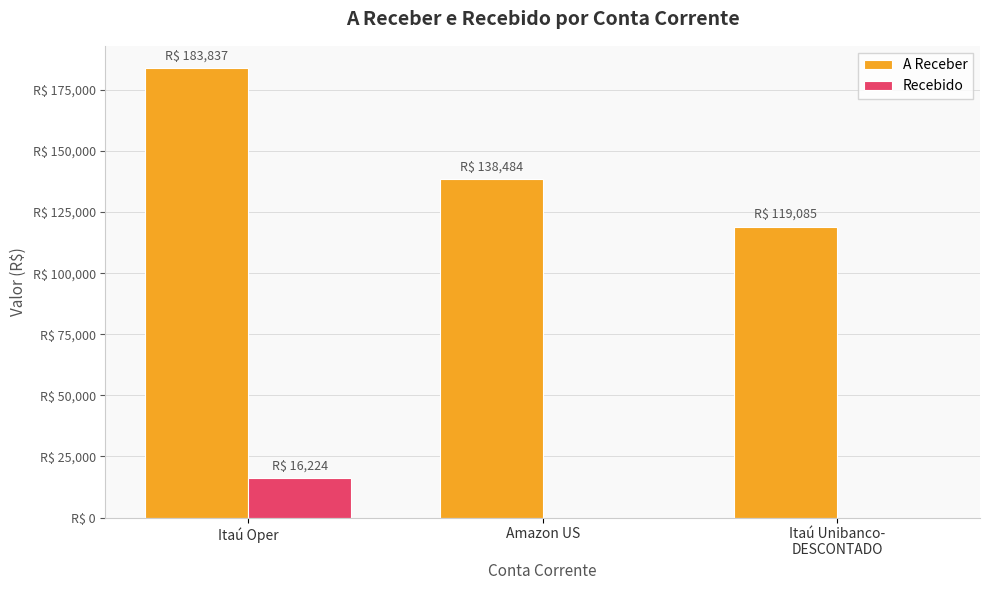

List the series in order of their peak value, lowest first.

Recebido, A Receber